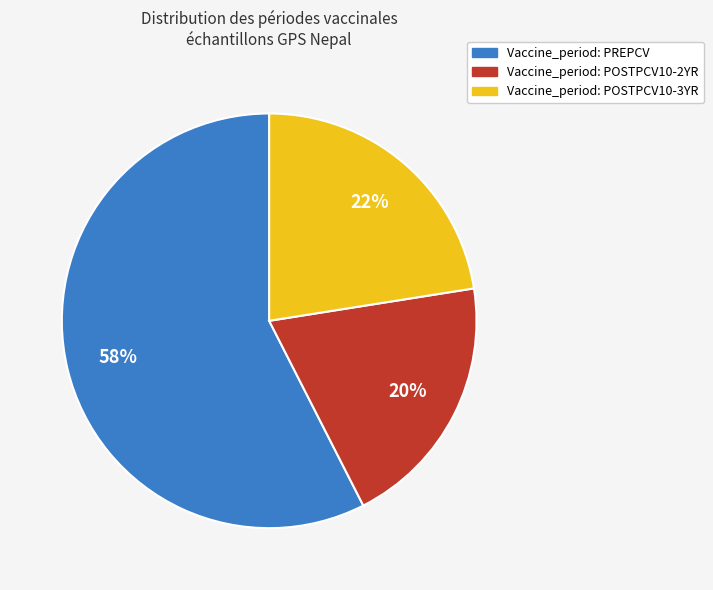

Does any single category account for the majority?

Yes